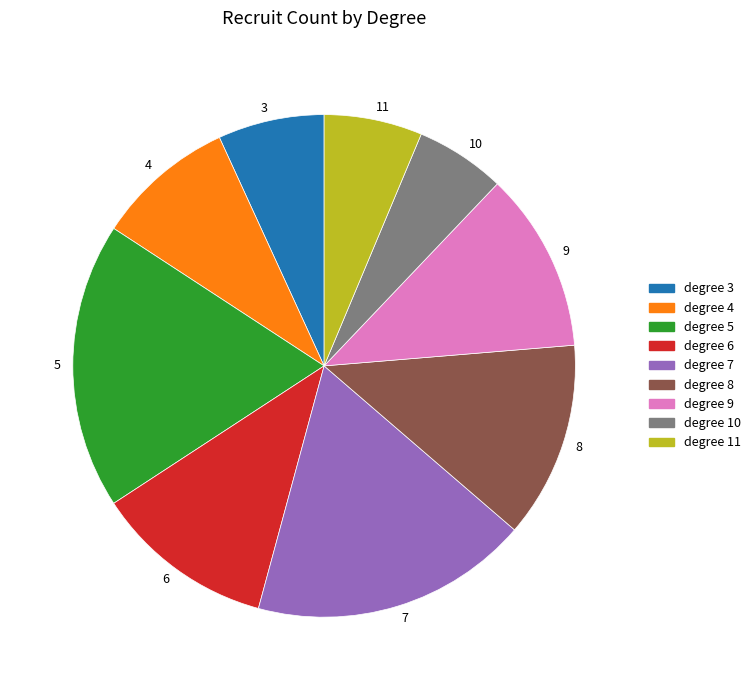

Is there any slice that represents more than half of the pie?

No